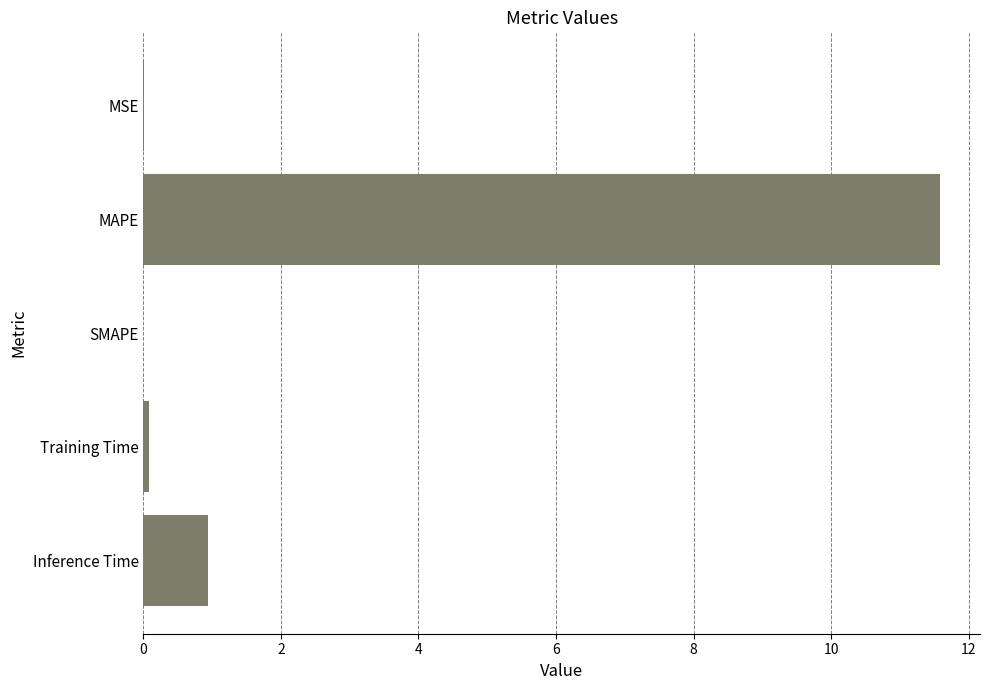

What is the average value?

2.5